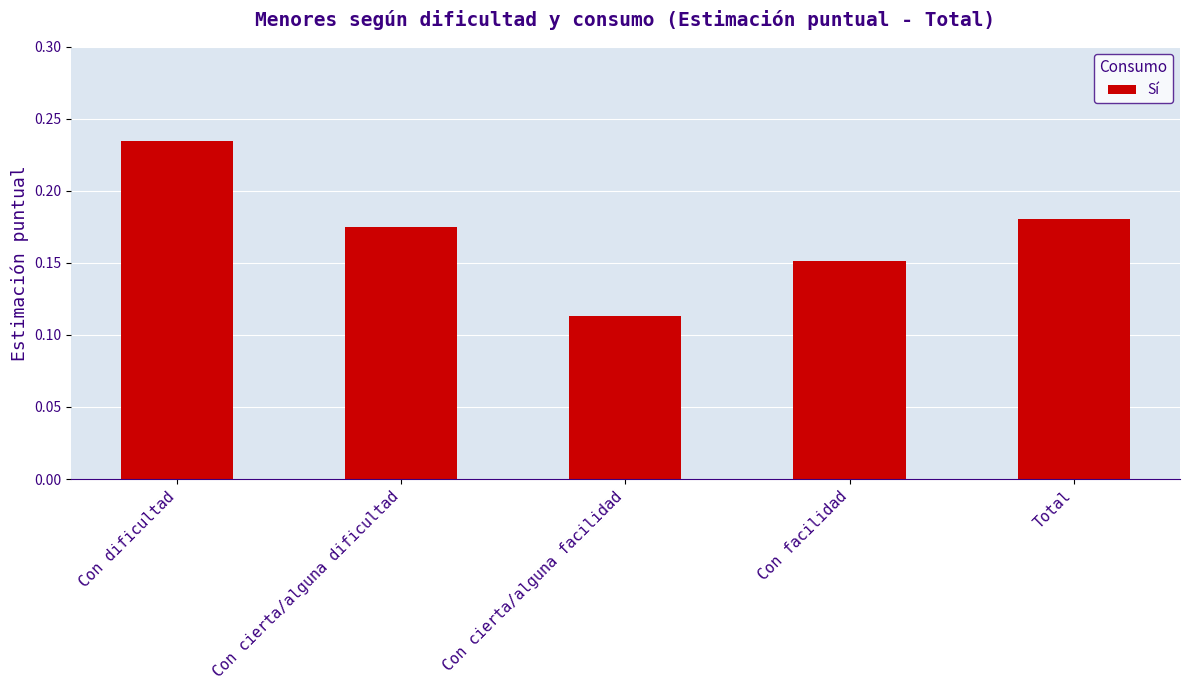

Does the chart contain any negative values?

No